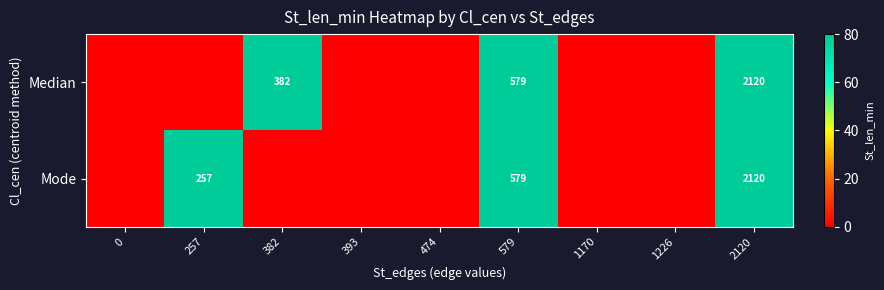

At which category is the sum across all series the highest?

2120